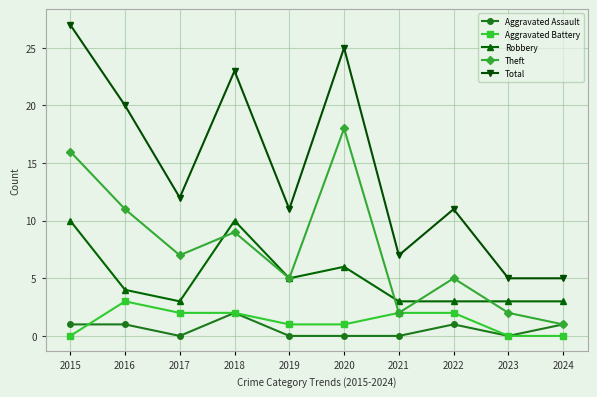

Which series has the widest spread of values?

Total